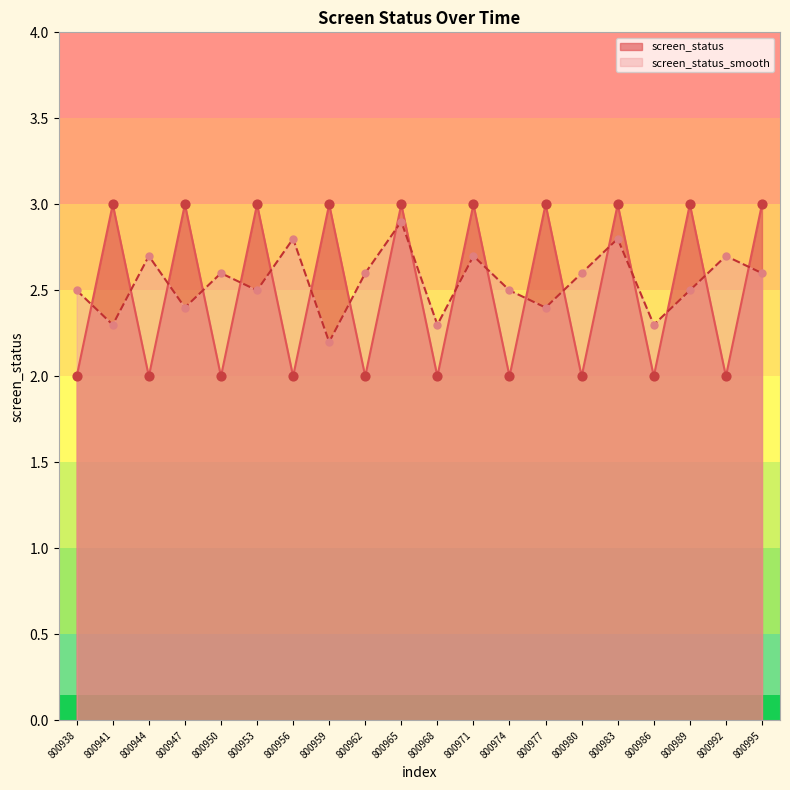

What is the total value across all series at 800965?

5.9